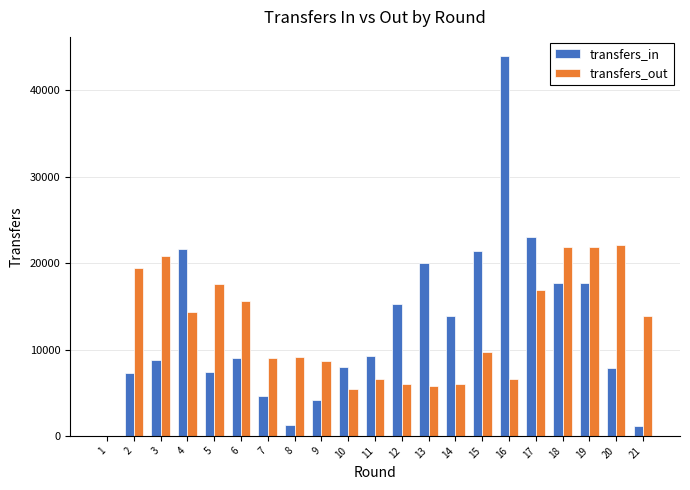

Which category has the highest value across all series?

16